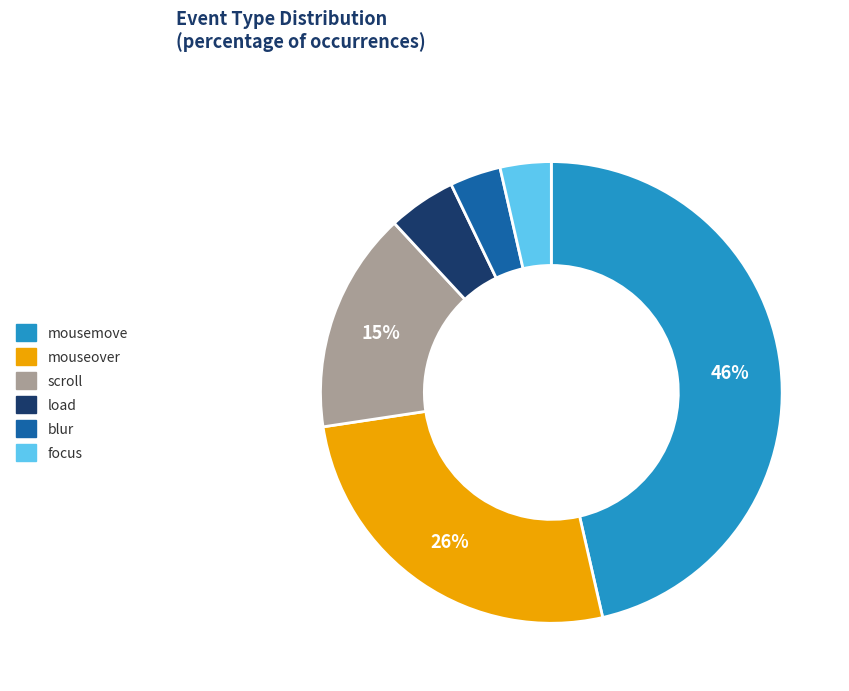

Between scroll and blur, which is larger?

scroll